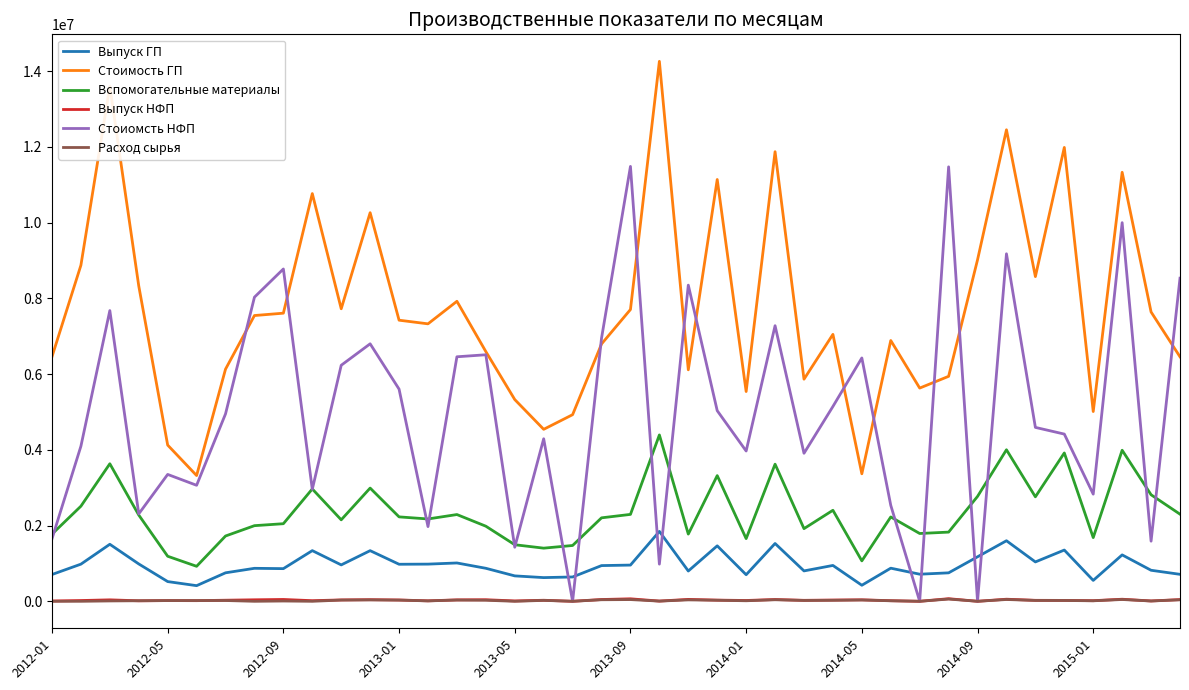

What is the highest value of the Вспомогательные материалы series?

4392221.3